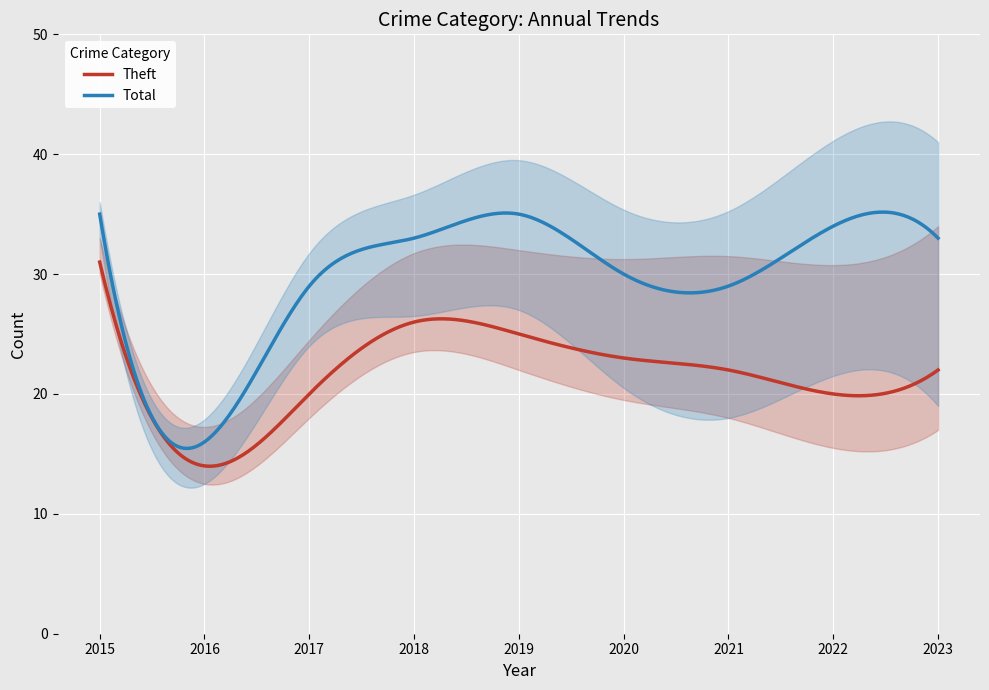

How many categories are shown in the chart?

9